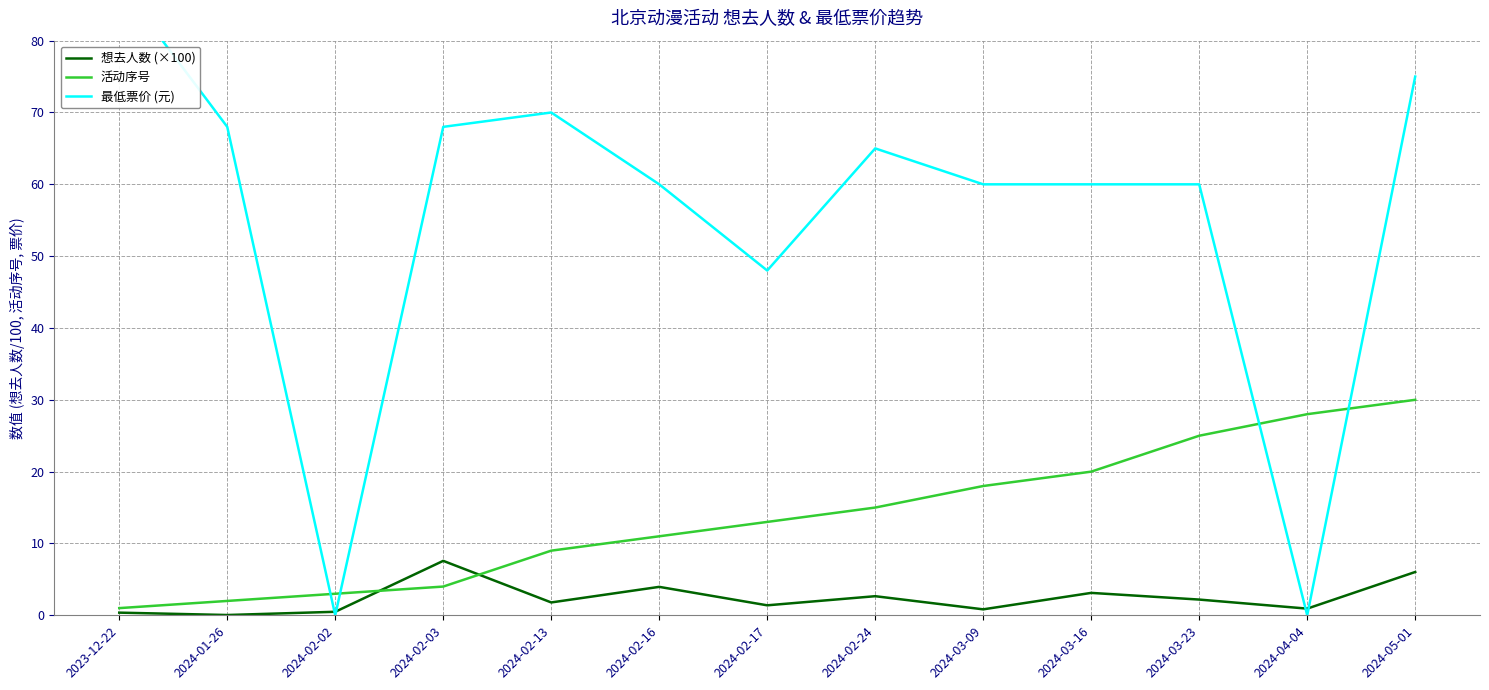

At how many categories does at least one series exceed 20?

12